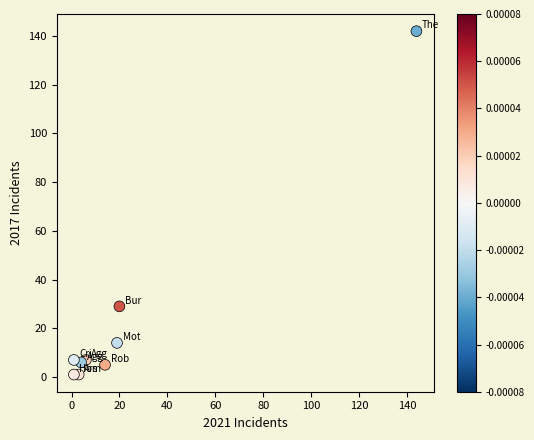

What Y value in the scatter plot is closest to 71?

29